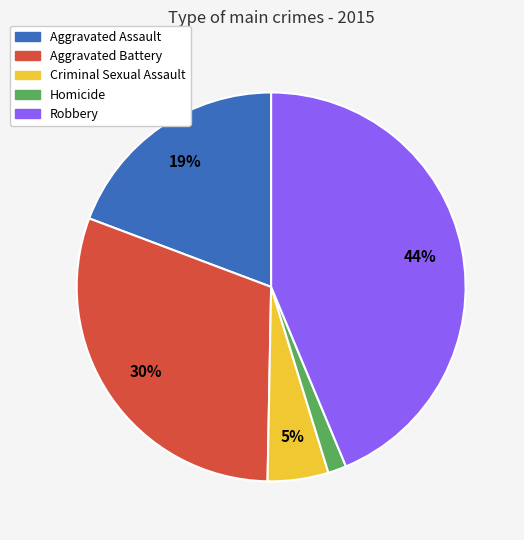

Combined, do Robbery and Aggravated Battery account for over 50%?

Yes